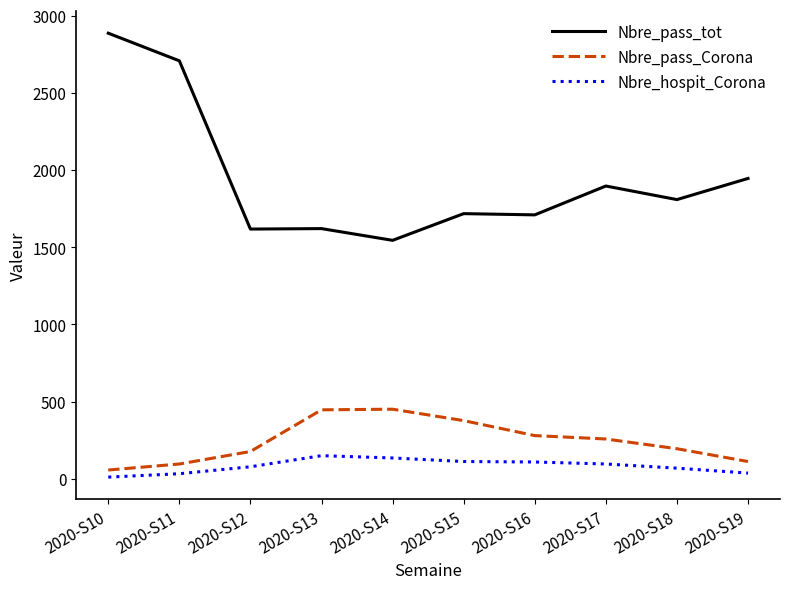

Does the chart have visible grid lines?

No